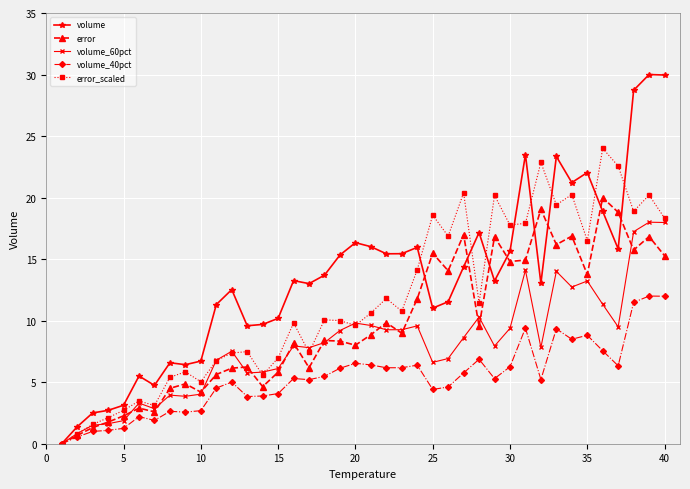

How many lines are shown in the chart?

5